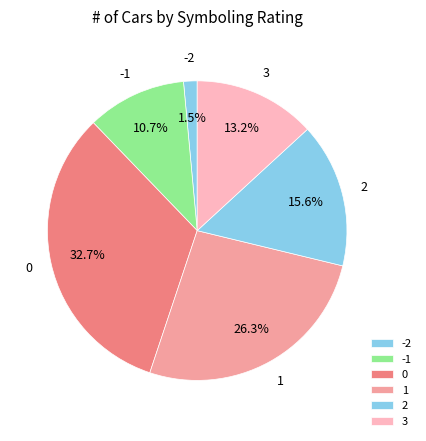

Do 3 and -1 together represent more than half of the pie?

No